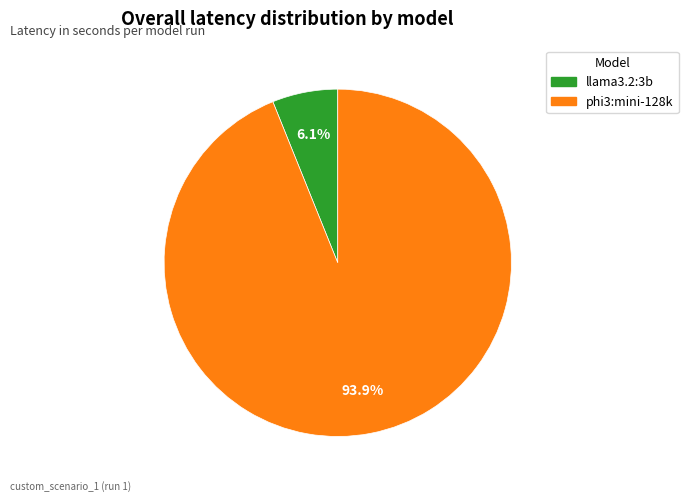

What is the largest slice in the pie chart?

phi3:mini-128k